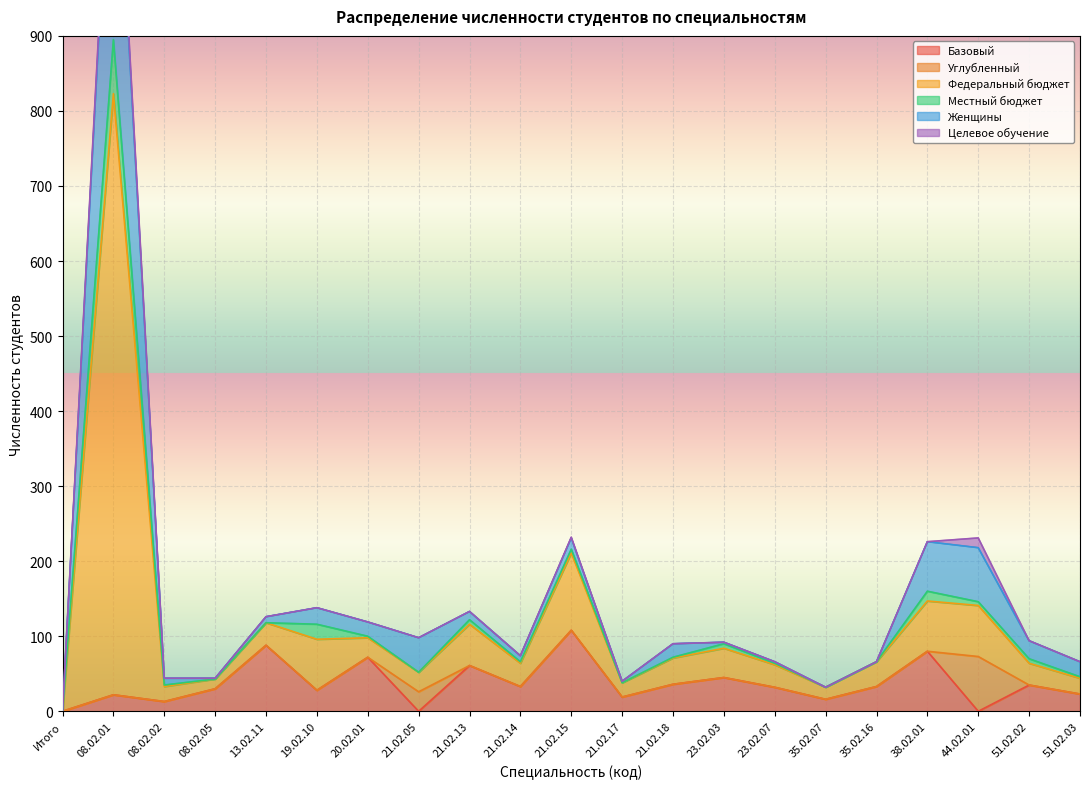

What is the difference between the second highest and second lowest values in the Женщины series?

200